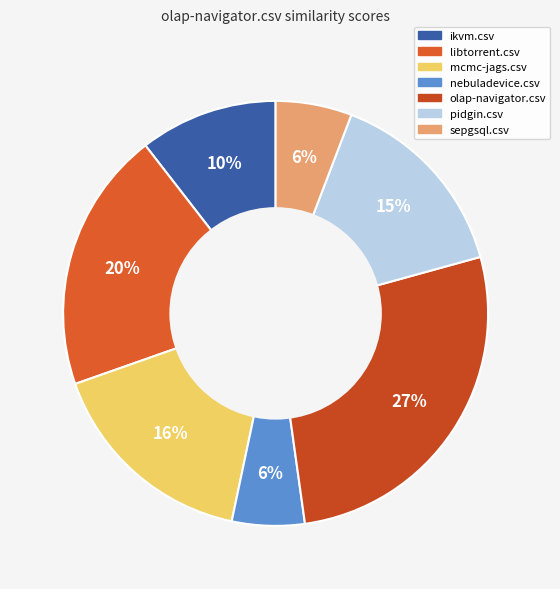

How many slices are in this pie chart?

7